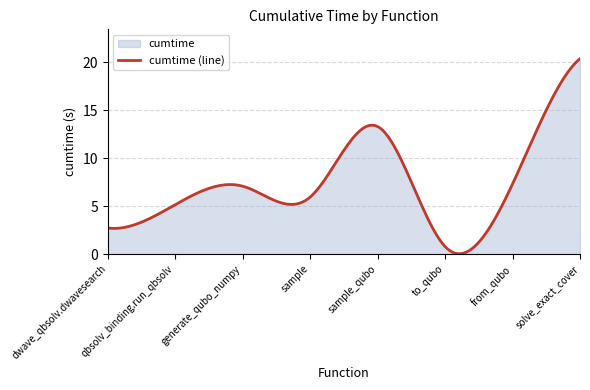

How many lines are shown in the chart?

1